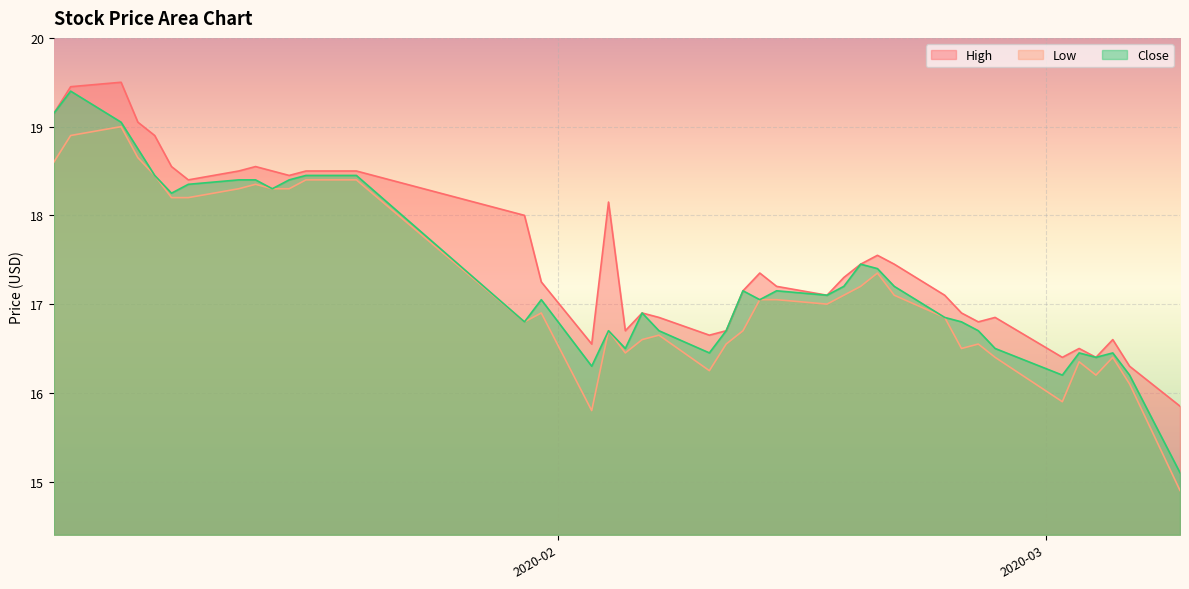

What value does the Low series have at 2020-02-26?

16.5